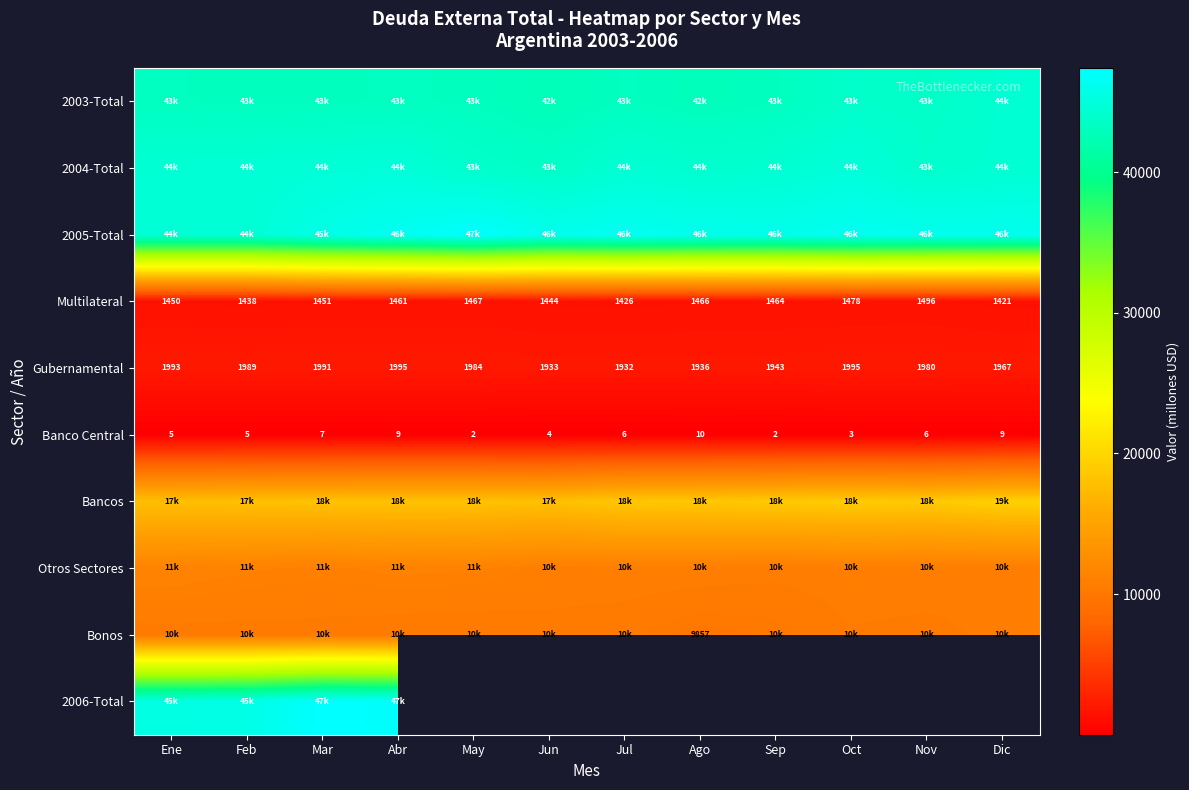

What is the sum of the Multilateral values at Jul and Nov?

2922